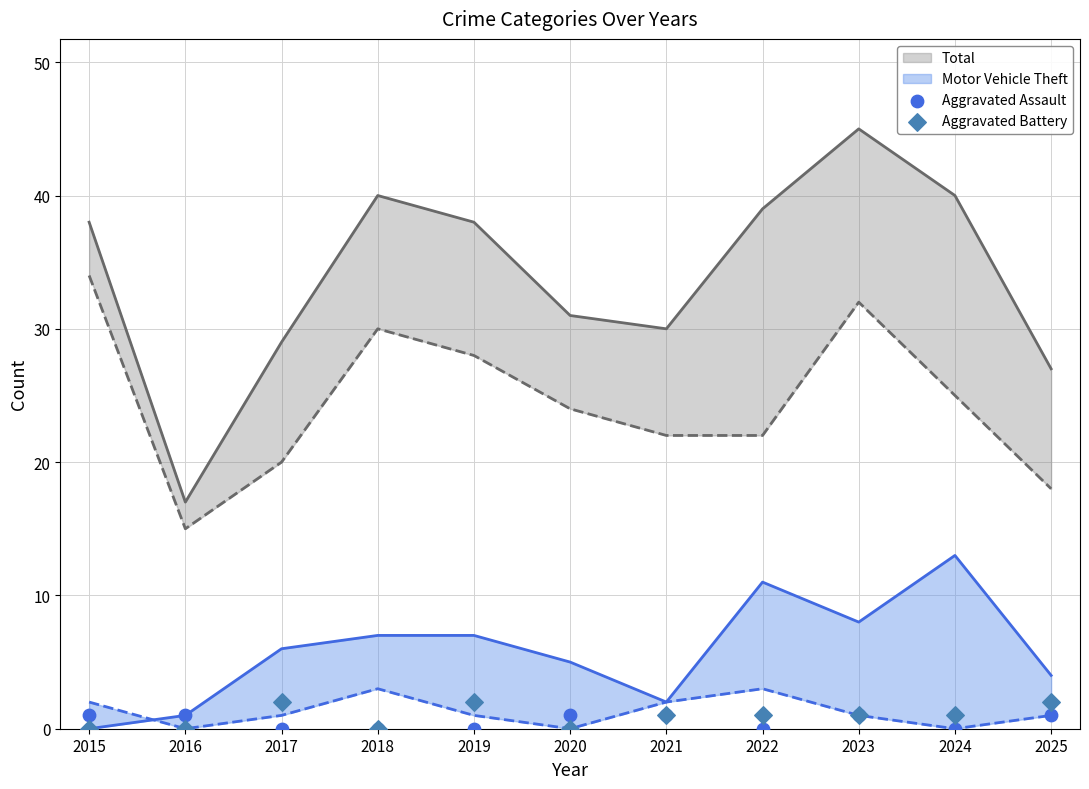

Is the value of Aggravated Battery at 2022 greater than the value of Aggravated Assault at 2015?

No